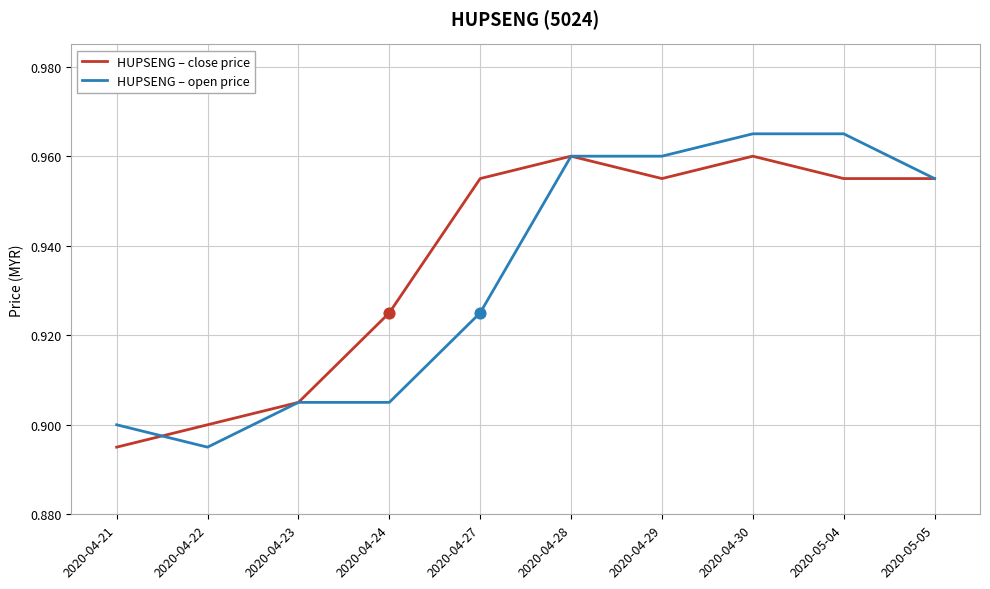

What are all the series names shown in the legend?

HUPSENG – close price, HUPSENG – open price